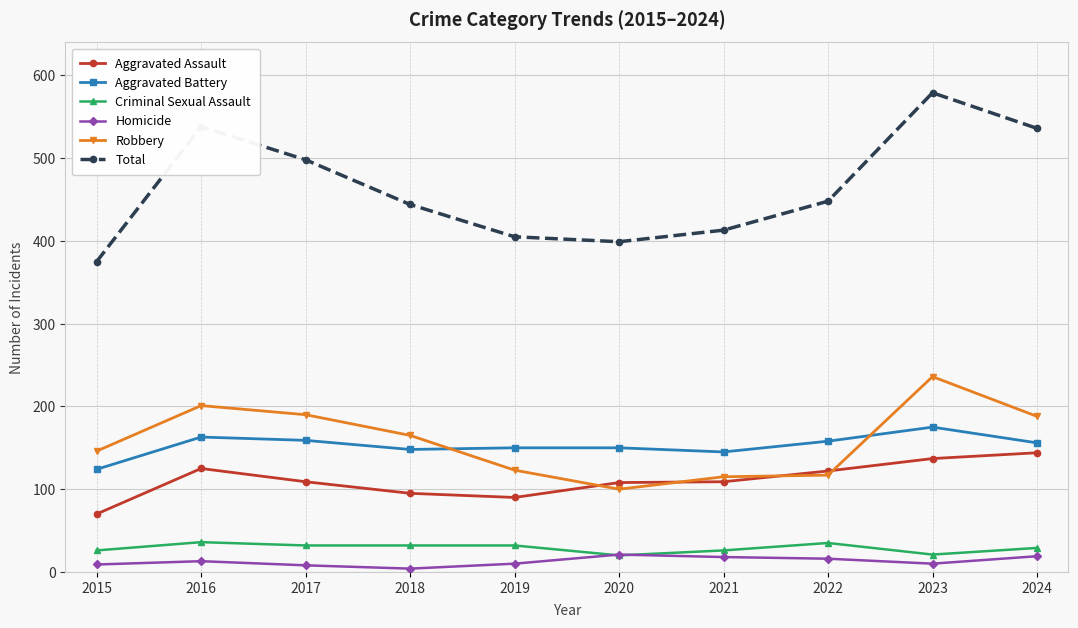

True or false: Total and Homicide cross at least once.

False